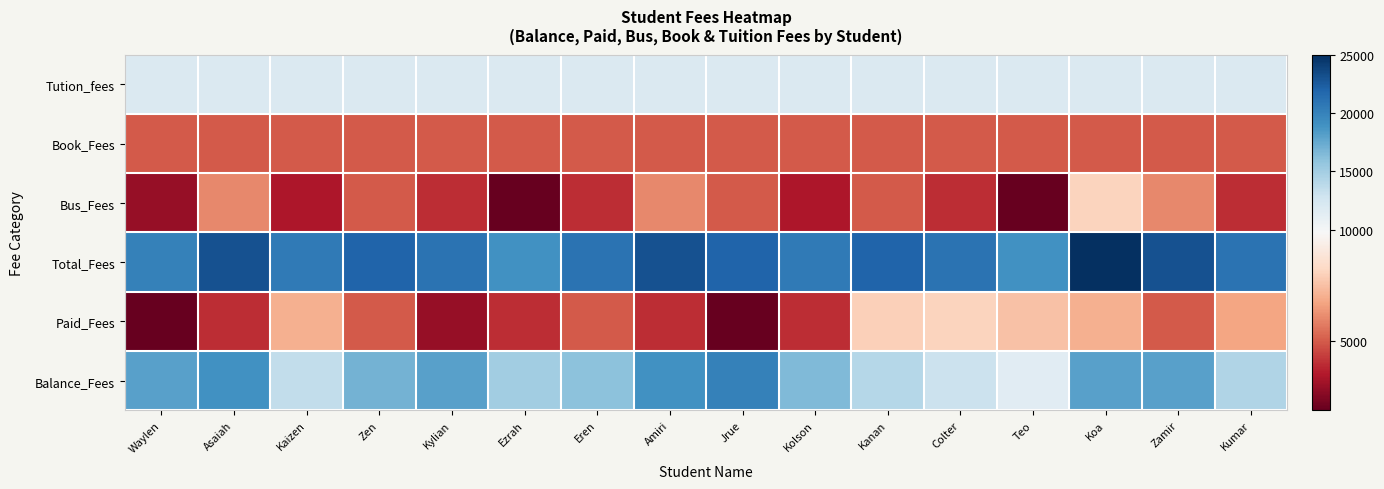

Between Zamir and Koa, which is larger?

Zamir